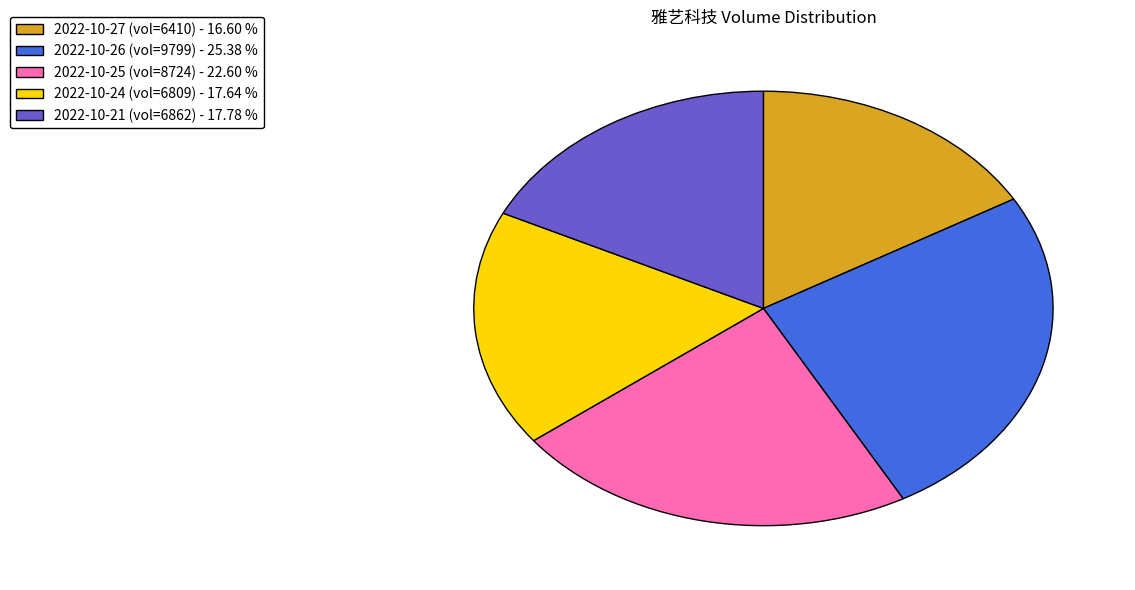

Which category has the smallest portion of the pie?

2022-10-27 (vol=6410) - 16.60 %